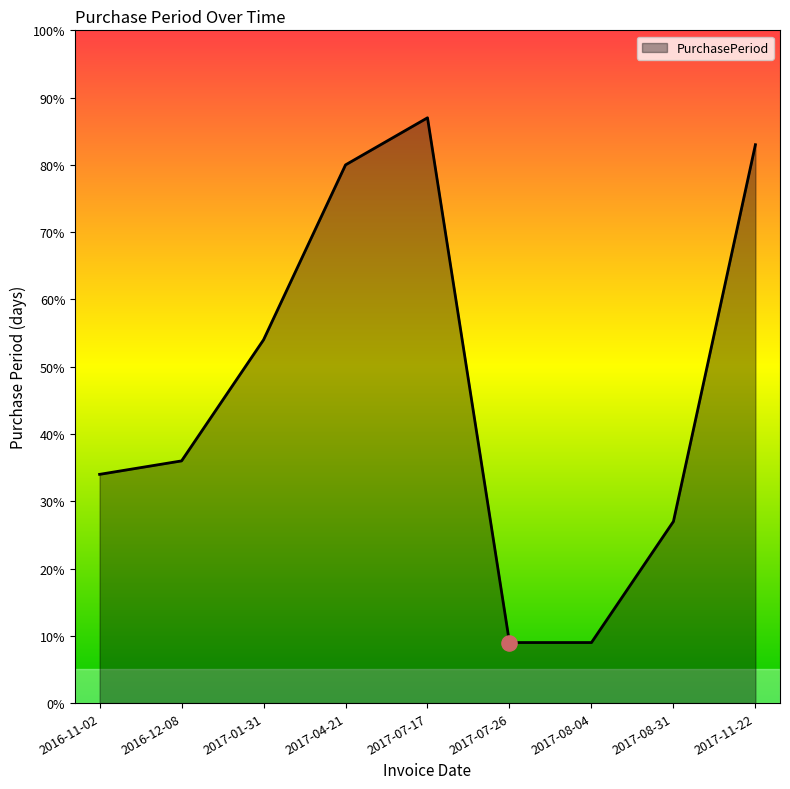

What is the ratio of the value at 2017-08-04 to the value at 2017-04-21?

0.1